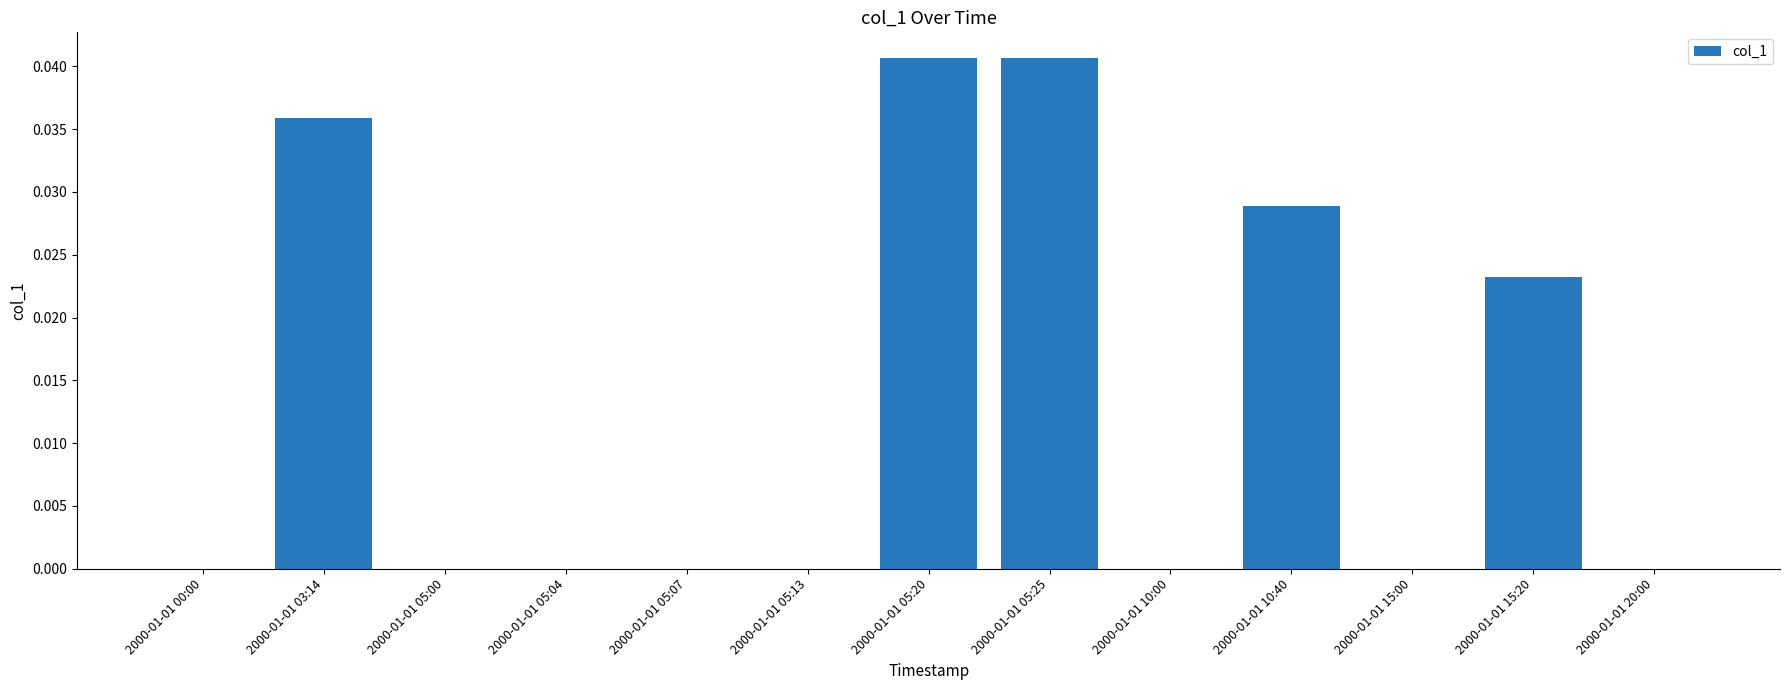

The value at 2000-01-01 05:20 is 0.0. True or false?

True